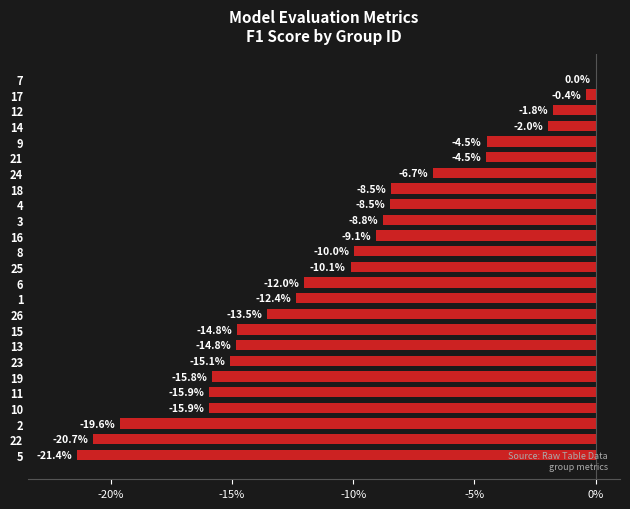

Are the bars horizontal?

Yes